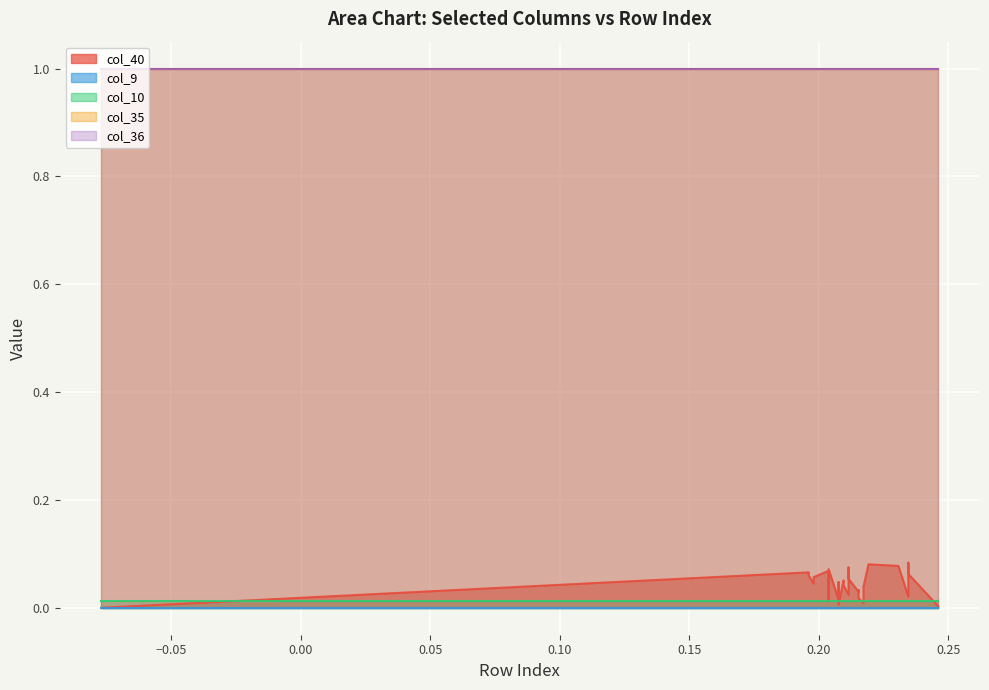

How many data points does each series have?

29